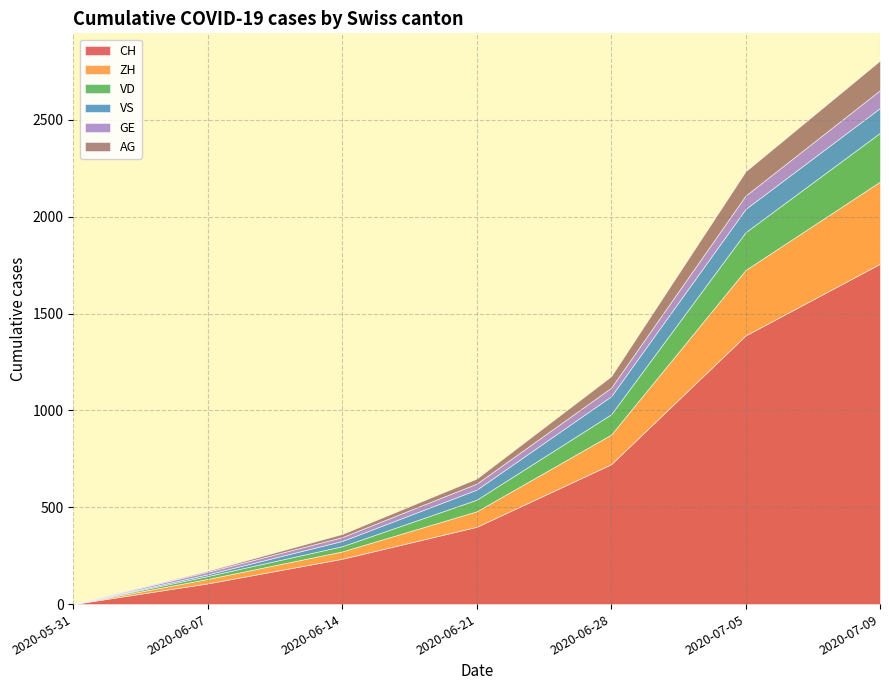

Reading left to right, what are all the values shown in this chart?

CH: 0	107	234	399	722	1387	1757
ZH: 0	23	38	80	153	338	424
VD: 0	15	27	60	105	195	252
VS: 0	9	27	52	93	120	128
GE: 0	13	20	31	44	69	92
AG: 0	5	16	26	59	125	153